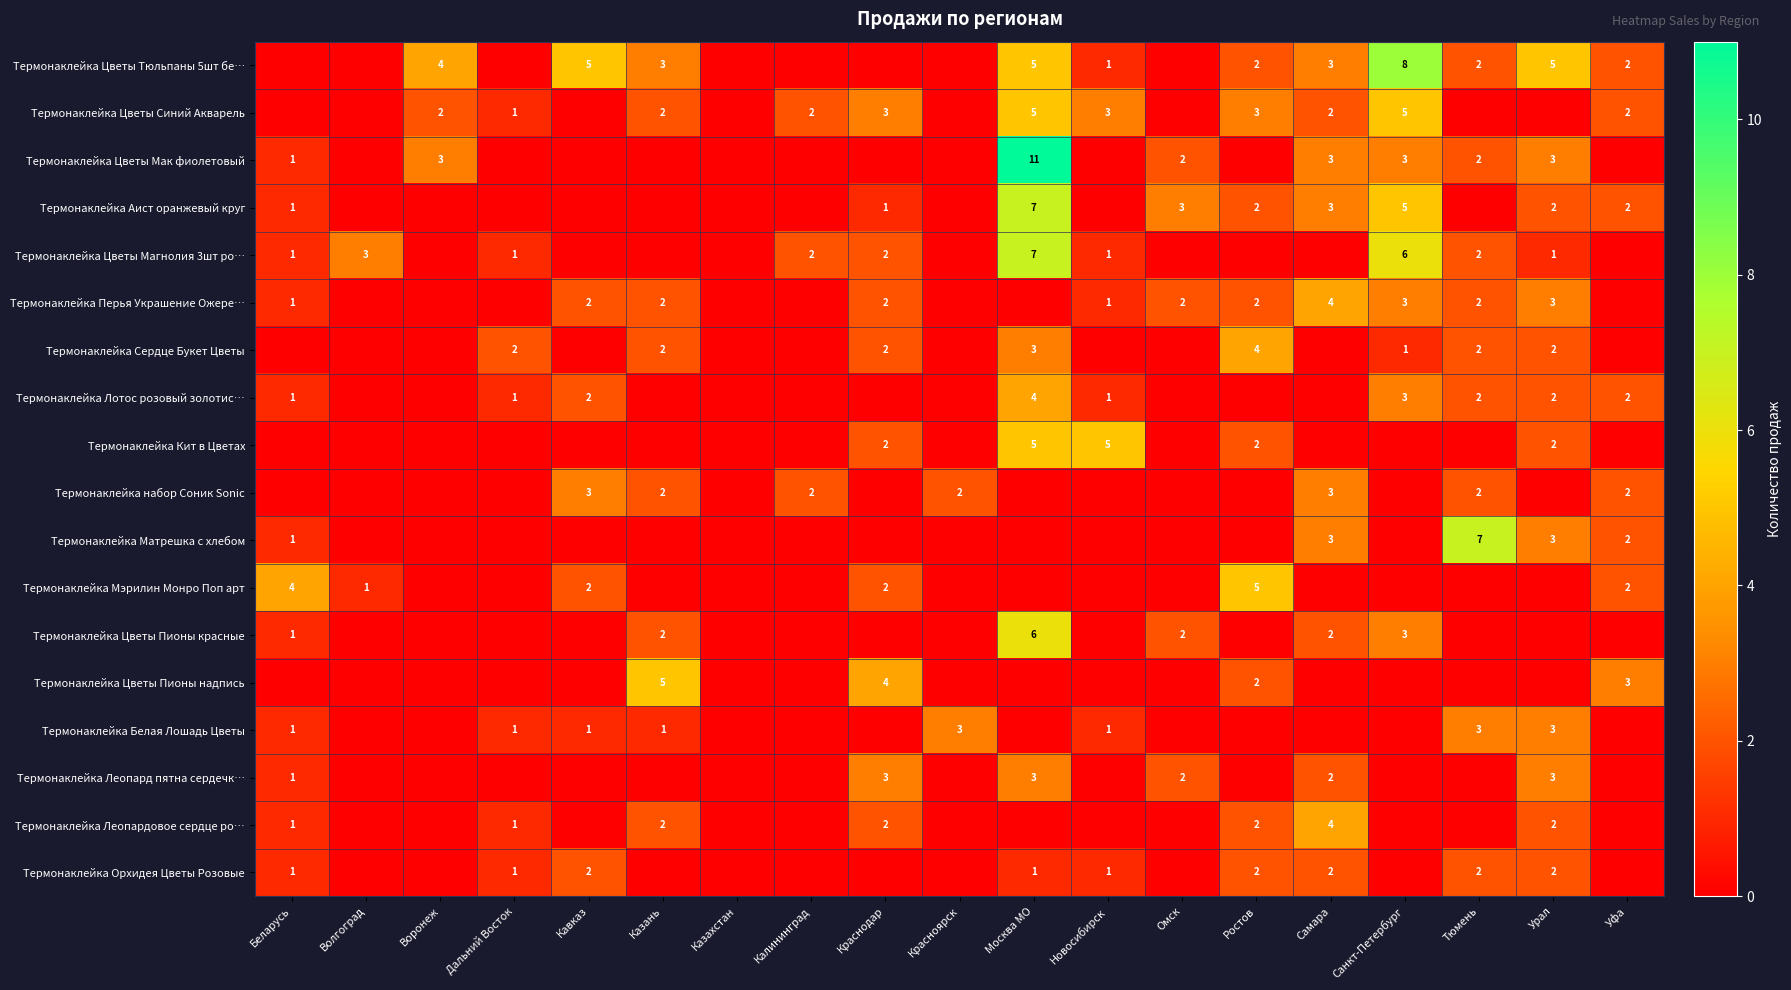

The Термонаклейка Орхидея Цветы Розовые series shows 2 at Самара. True or false?

True